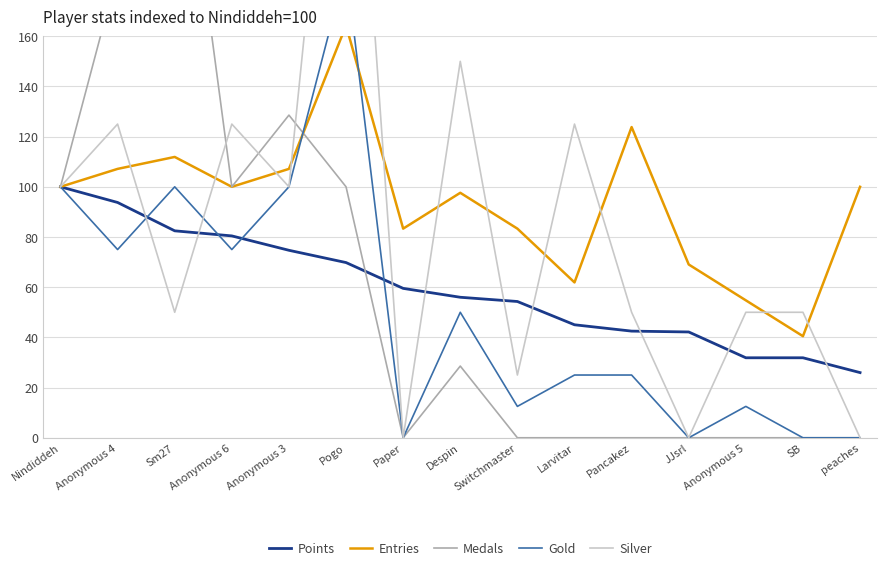

What are all the series names shown in the legend?

Points, Entries, Medals, Gold, Silver